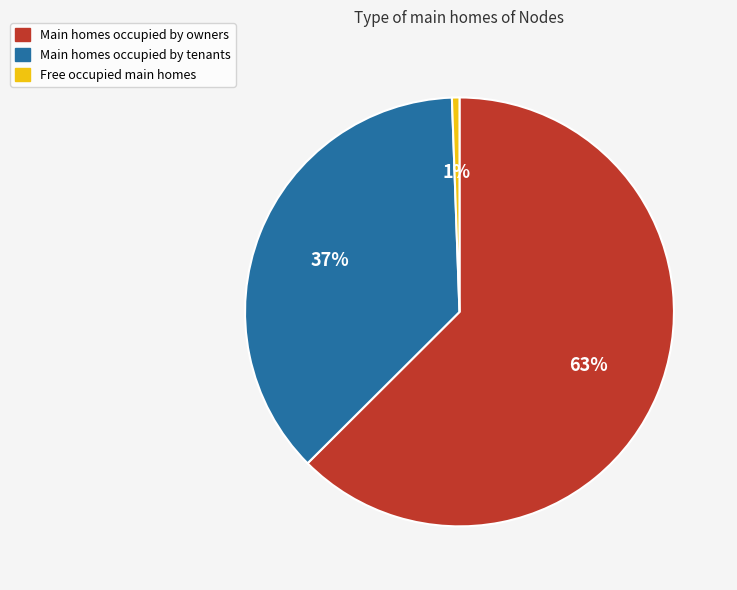

Does any single category account for the majority?

Yes